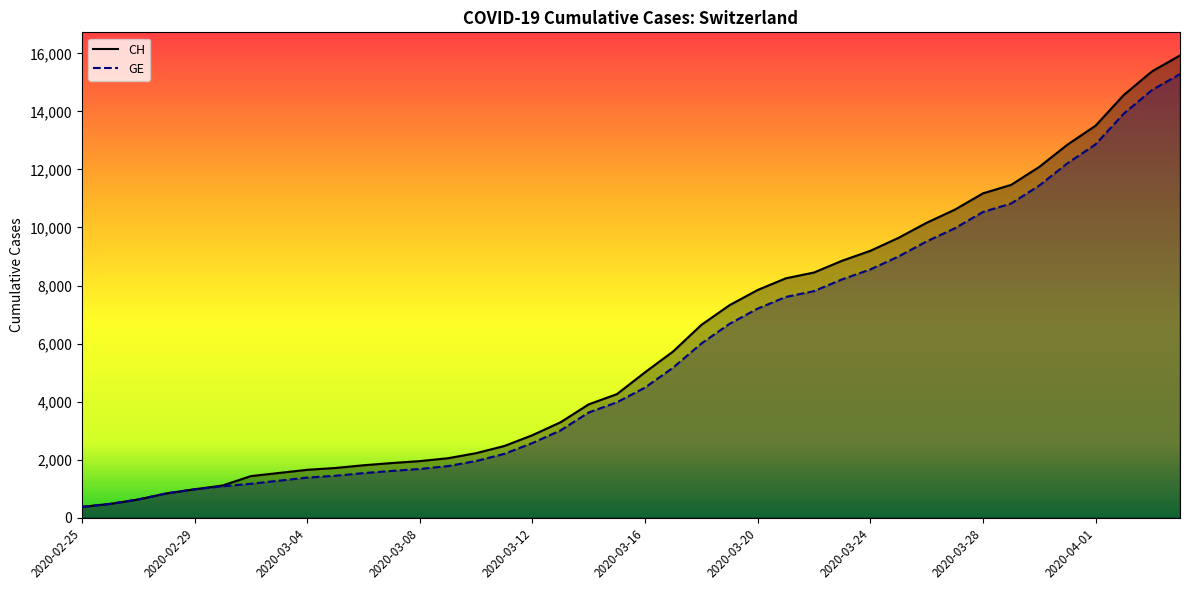

What is the highest value of the GE series?

15284